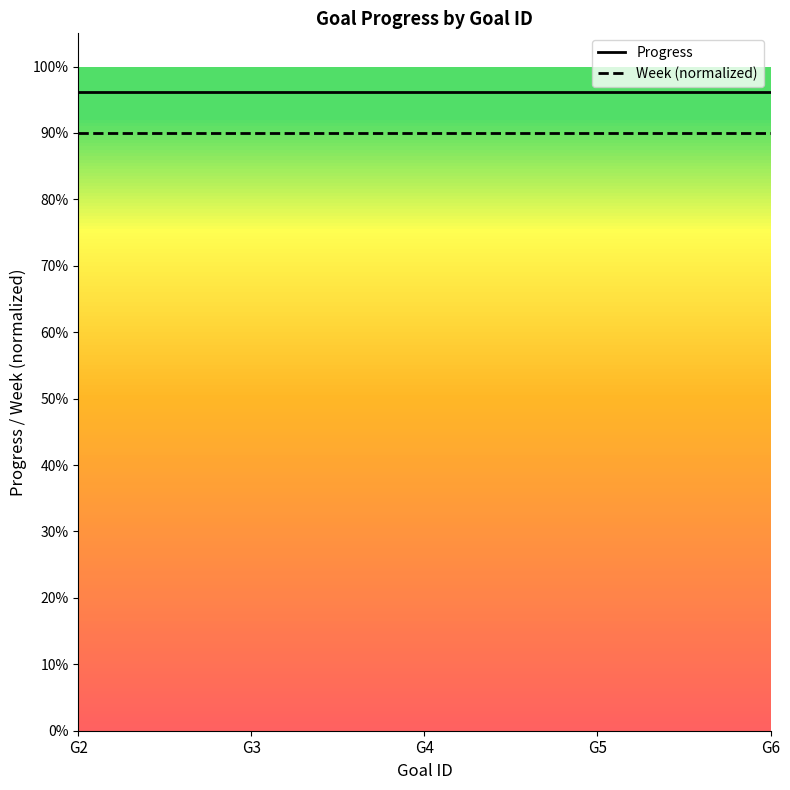

What are all the series names shown in the legend?

Progress, Week (normalized)